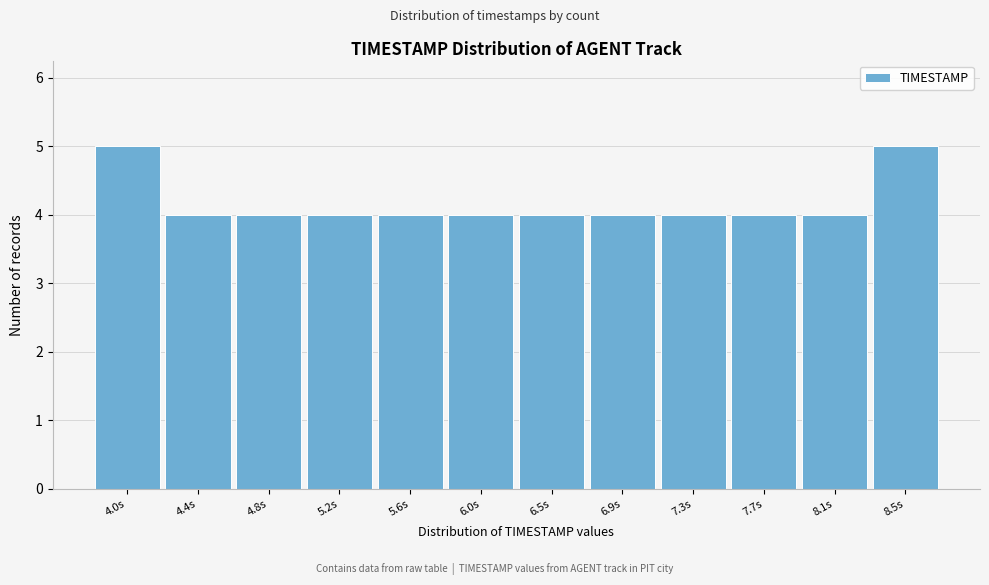

Reading left to right, list all the values displayed in this chart.

5	4	4	4	4	4	4	4	4	4	4	5